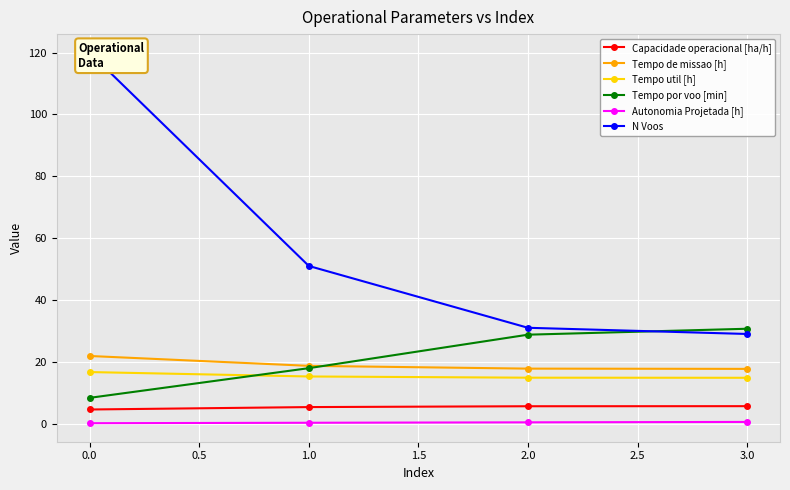

Reading left to right, transcribe all the data shown in this chart.

Capacidade operacional [ha/h]: 4.6	5.4	5.6	5.6
Tempo de missao [h]: 21.9	18.7	17.8	17.7
Tempo util [h]: 16.7	15.2	14.9	14.8
Tempo por voo [min]: 8.3	17.9	28.8	30.7
Autonomia Projetada [h]: 0.1	0.3	0.4	0.6
N Voos: 120.0	51.0	31.0	29.0